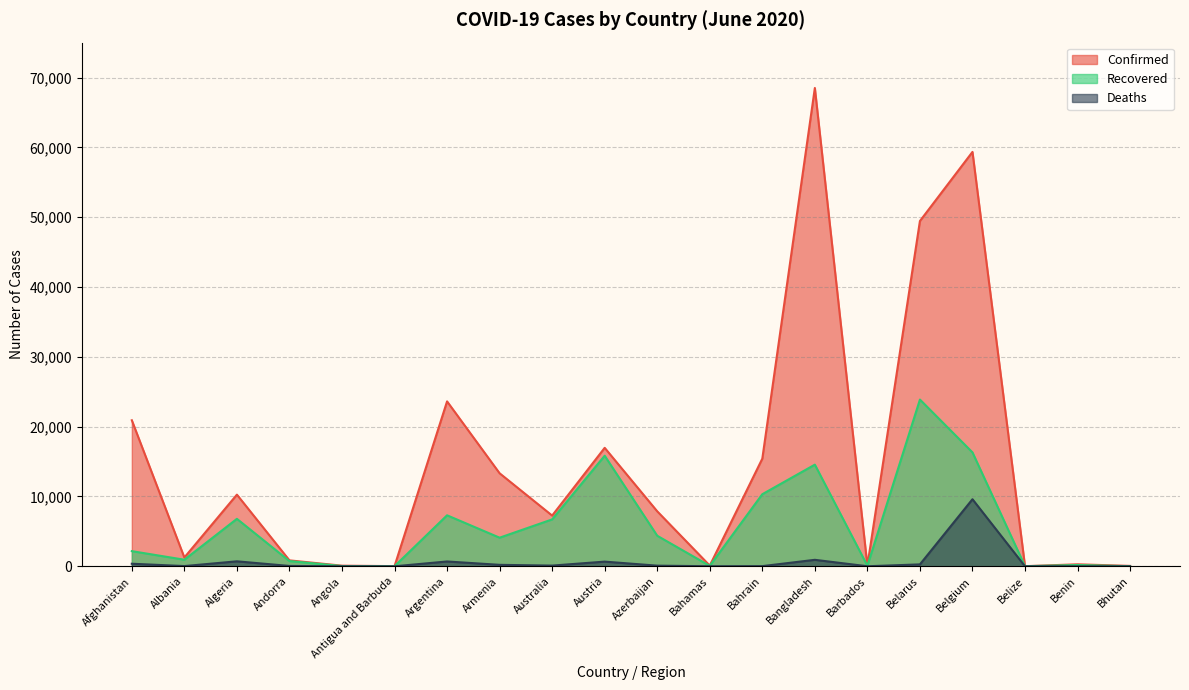

Reading left to right, what are all the values shown in this chart?

Confirmed: Afghanistan=20917	Albania=1263	Algeria=10265	Andorra=852	Angola=92	Antigua and Barbuda=26	Argentina=23620	Armenia=13325	Australia=7267	Austria=16968	Azerbaijan=7876	Bahamas=103	Bahrain=15417	Bangladesh=68504	Barbados=92	Belarus=49453	Belgium=59348	Belize=19	Benin=288	Bhutan=59
Recovered: Afghanistan=2171	Albania=945	Algeria=6799	Andorra=751	Angola=38	Antigua and Barbuda=20	Argentina=7305	Armenia=4099	Australia=6719	Austria=15839	Azerbaijan=4377	Bahamas=64	Bahrain=10326	Bangladesh=14560	Barbados=81	Belarus=23880	Belgium=16315	Belize=16	Benin=186	Bhutan=14
Deaths: Afghanistan=369	Albania=34	Algeria=715	Andorra=51	Angola=4	Antigua and Barbuda=3	Argentina=693	Armenia=211	Australia=102	Austria=672	Azerbaijan=93	Bahamas=11	Bahrain=27	Bangladesh=930	Barbados=7	Belarus=276	Belgium=9606	Belize=2	Benin=4	Bhutan=0